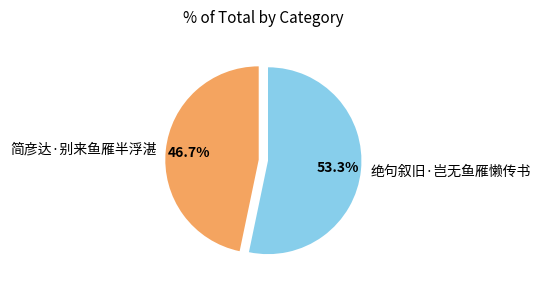

To the nearest percent, what portion does 简彦达·别来鱼雁半浮湛 represent?

47%